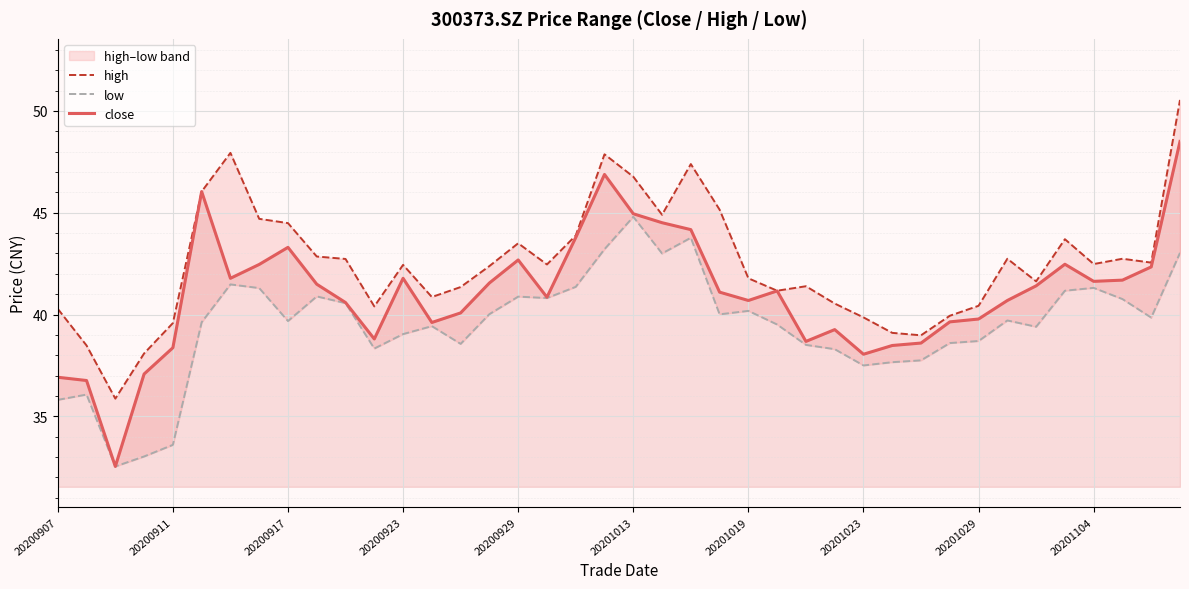

What is the value of the high point at the 31st from the left?

39.0